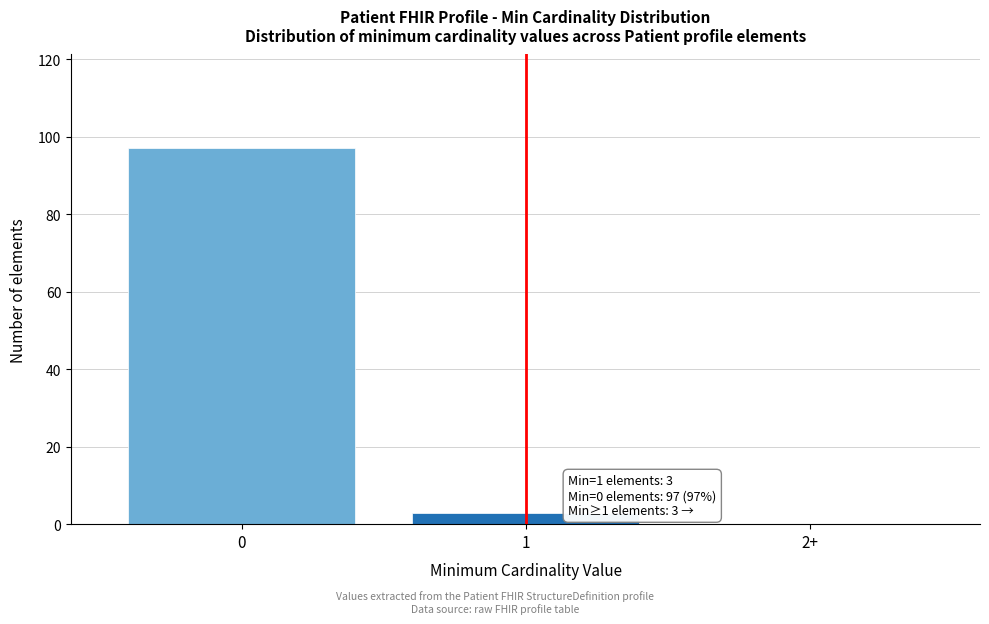

Reading right to left, what are all the values shown in this chart?

2+=0	1=3	0=97